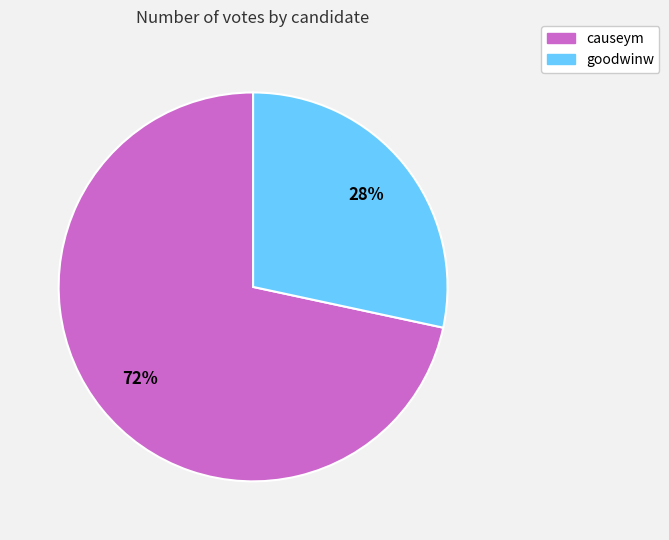

How many segments does this pie chart have?

2